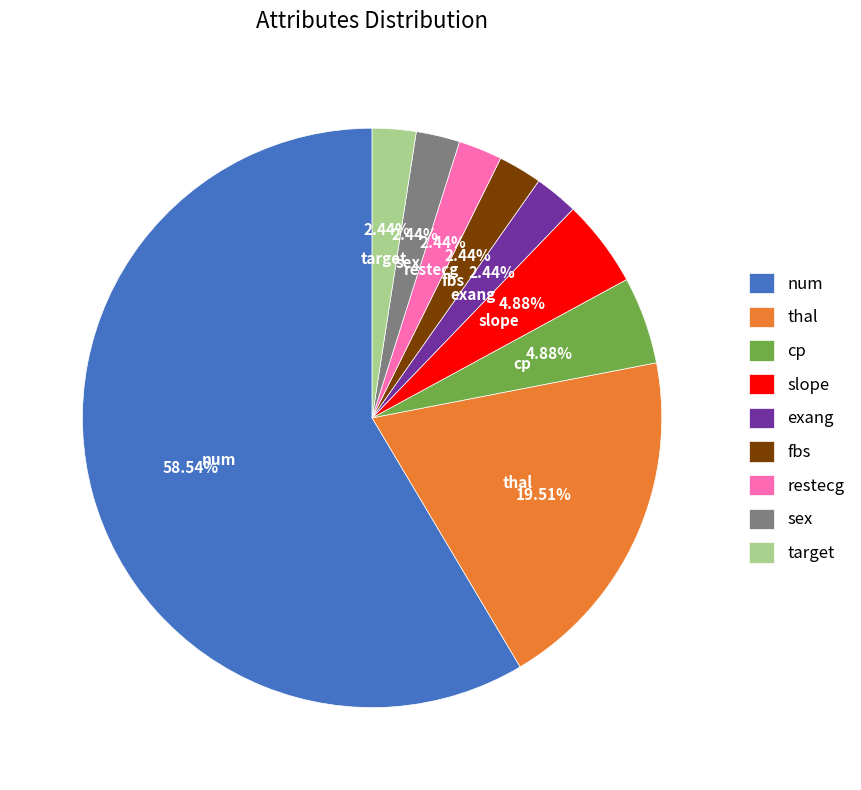

What is the largest slice in the pie chart?

num